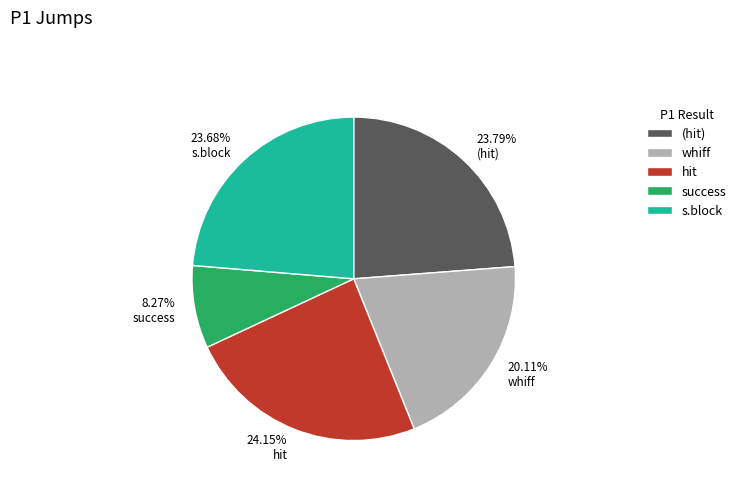

Do 23.79% (hit) and 24.15% hit together represent more than half of the pie?

No